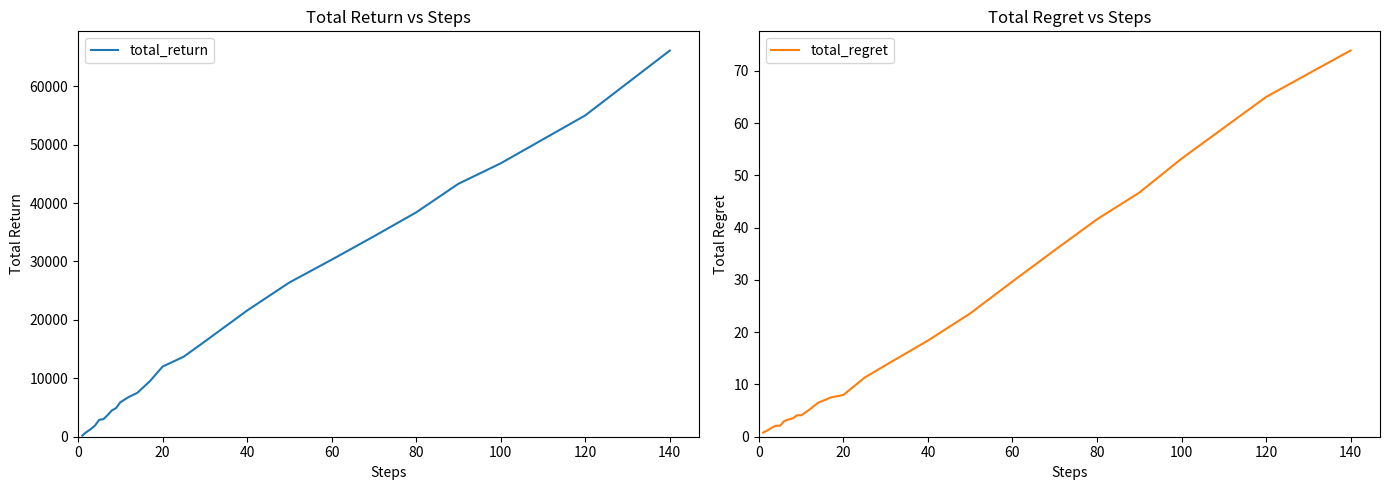

What are all the series names shown in the legend?

total_return, total_regret